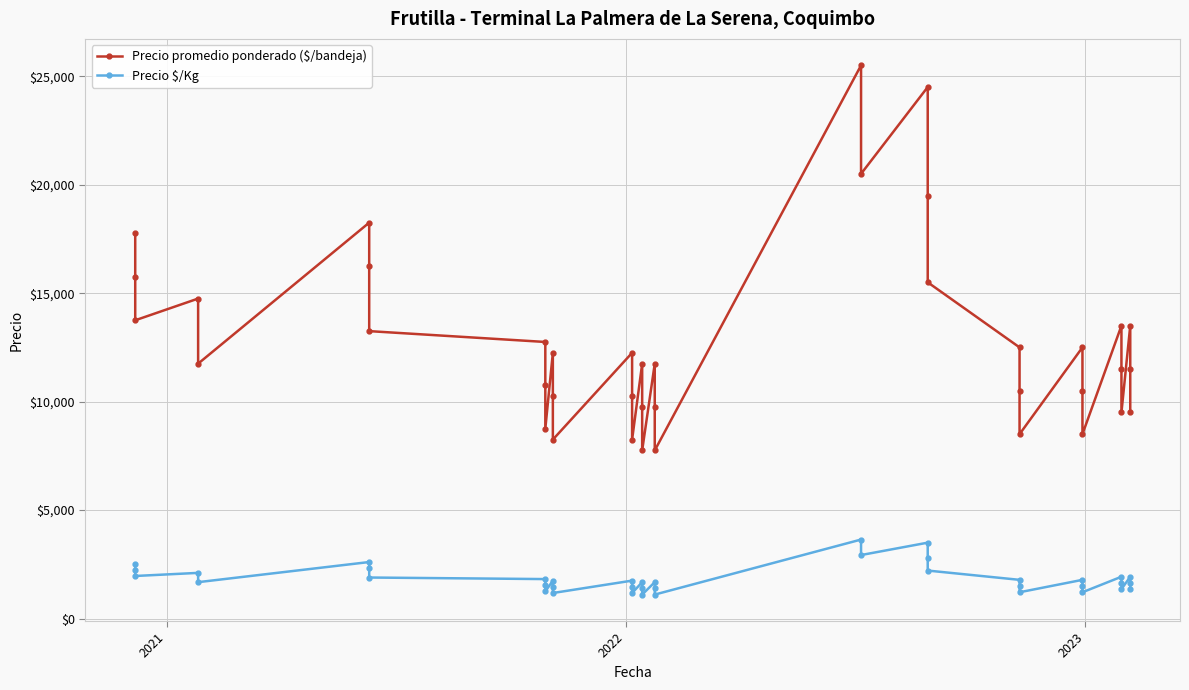

True or false: Precio $/Kg and Precio promedio ponderado ($/bandeja) intersect in this chart.

False